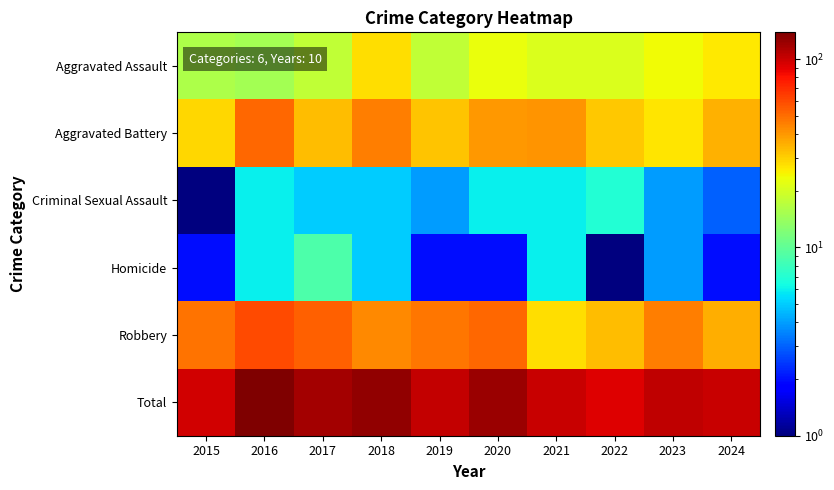

Which category has the highest value across all series?

2016